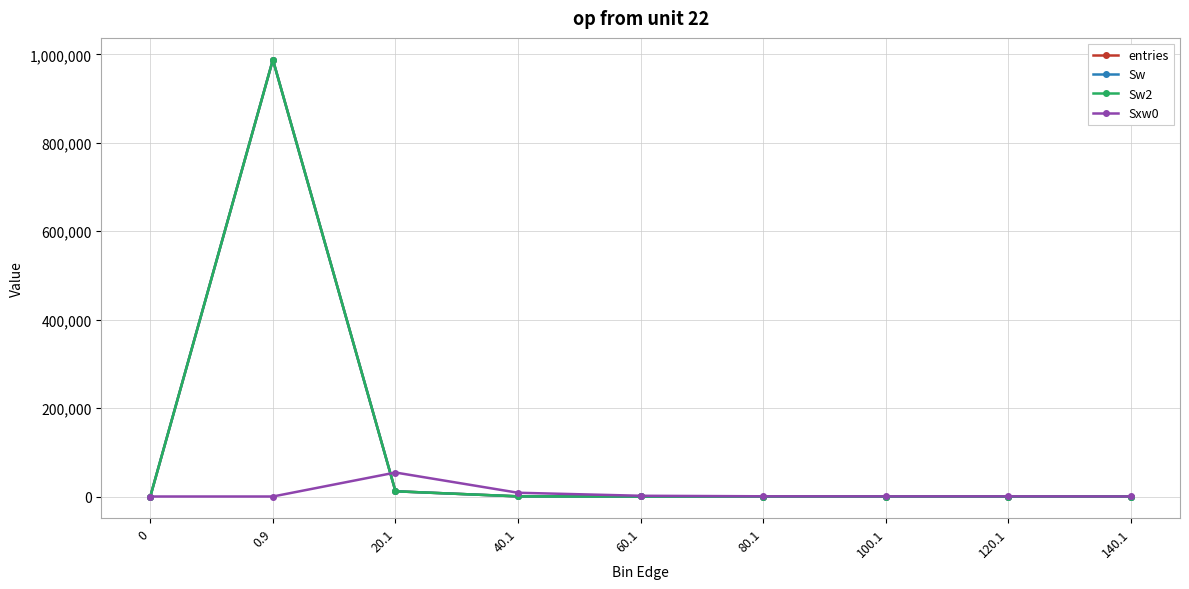

What is the label of the 7th point from the right?

20.1